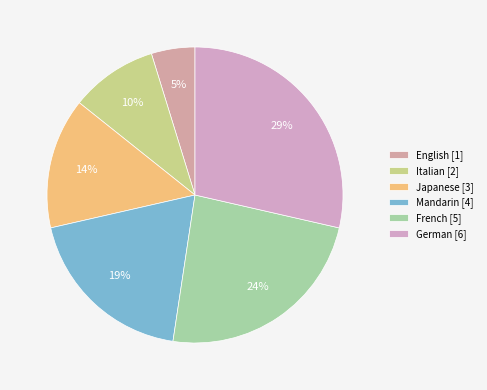

To the nearest percent, what is the average slice percentage?

17%